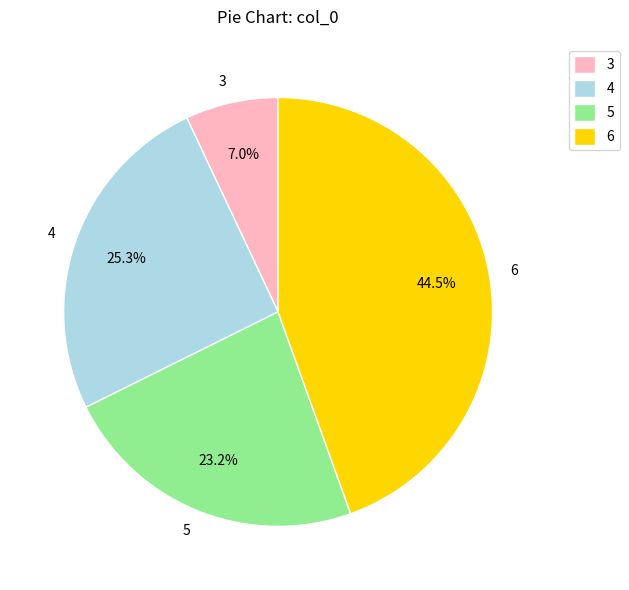

What is the total percentage of 6 and 4?

69.8%